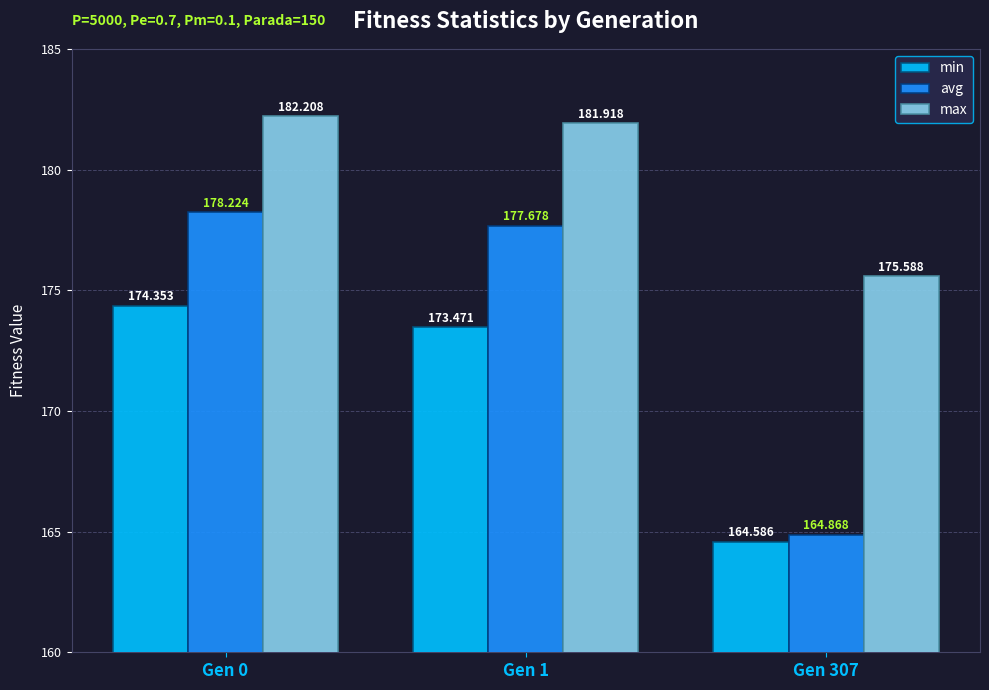

What is the difference between the maximum and second lowest values in the avg series?

0.5